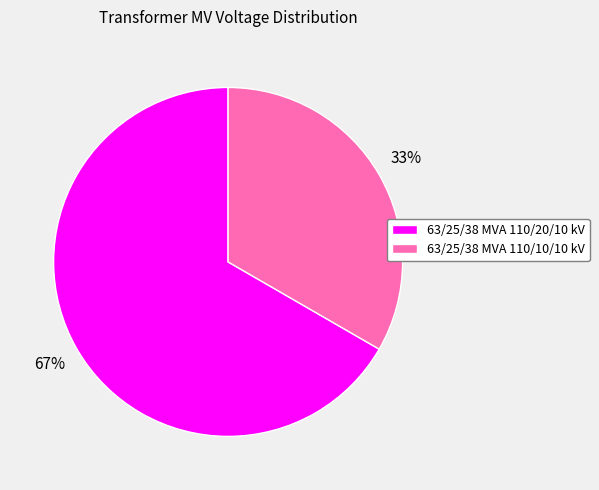

To the nearest percent, what is the combined percentage of 63/25/38 MVA 110/20/10 kV and 63/25/38 MVA 110/10/10 kV?

100%